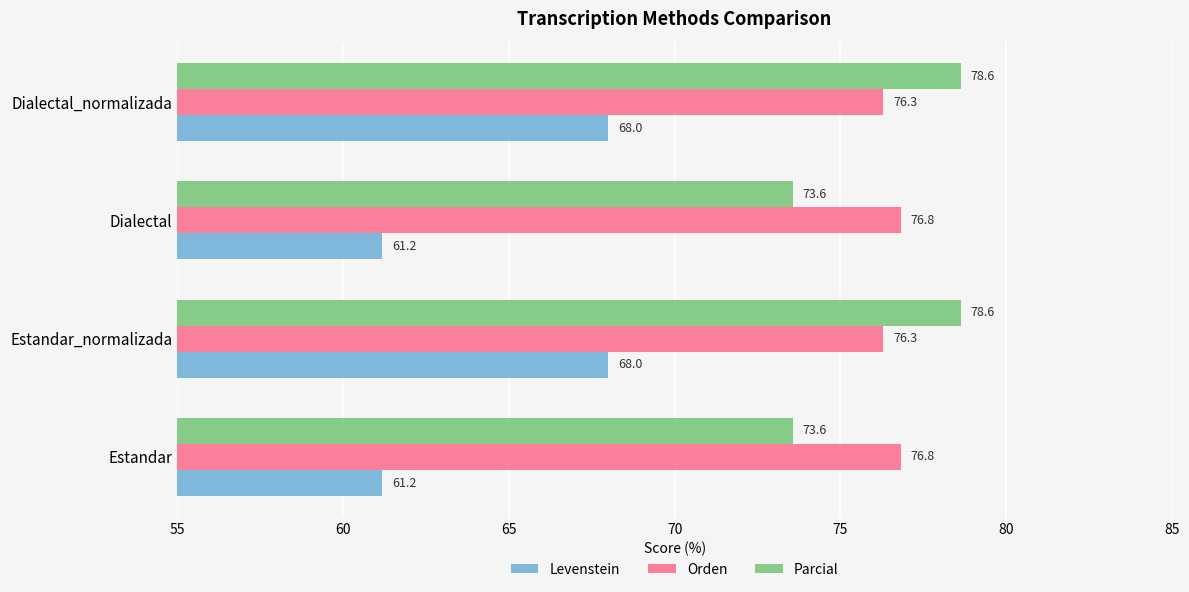

Count the number of data series in this chart.

3